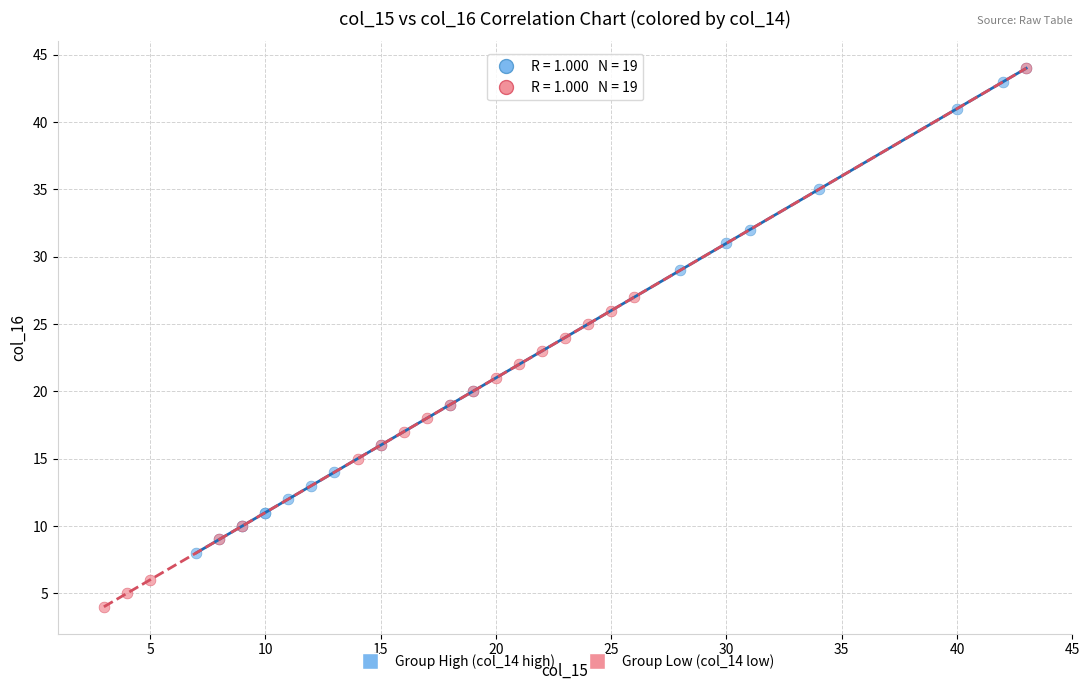

Which series has the widest spread of Y values?

Group Low (col_14 low)